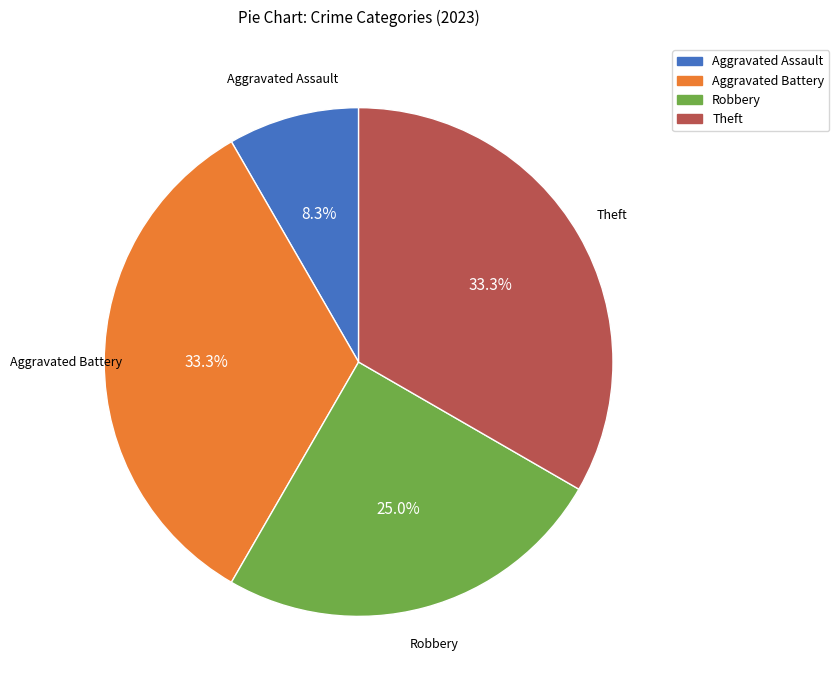

Which slice is the smallest?

Aggravated Assault